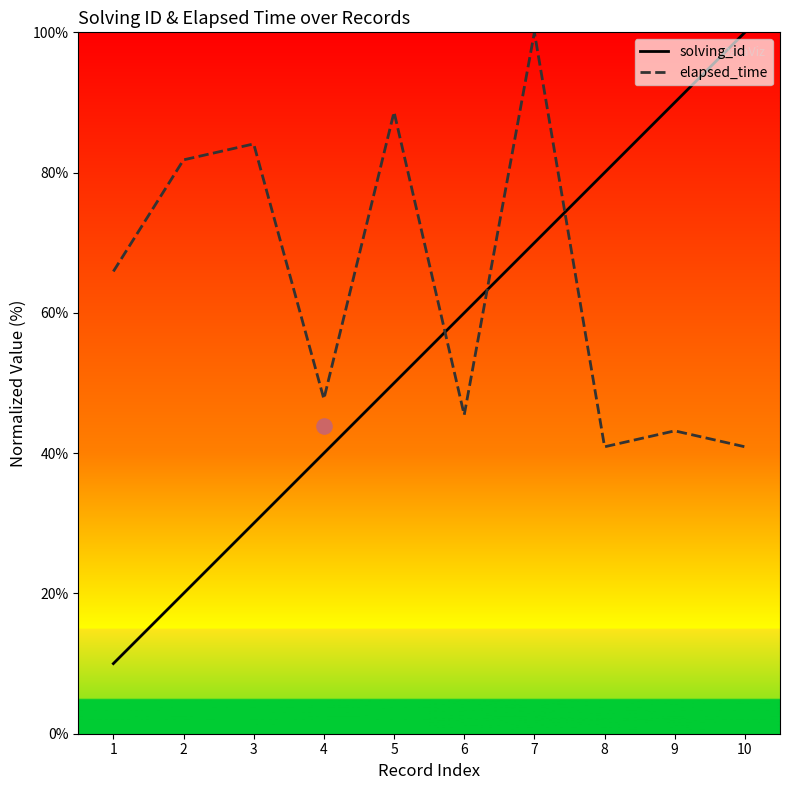

Is the value of elapsed_time at 5 greater than the value of solving_id at 8?

Yes